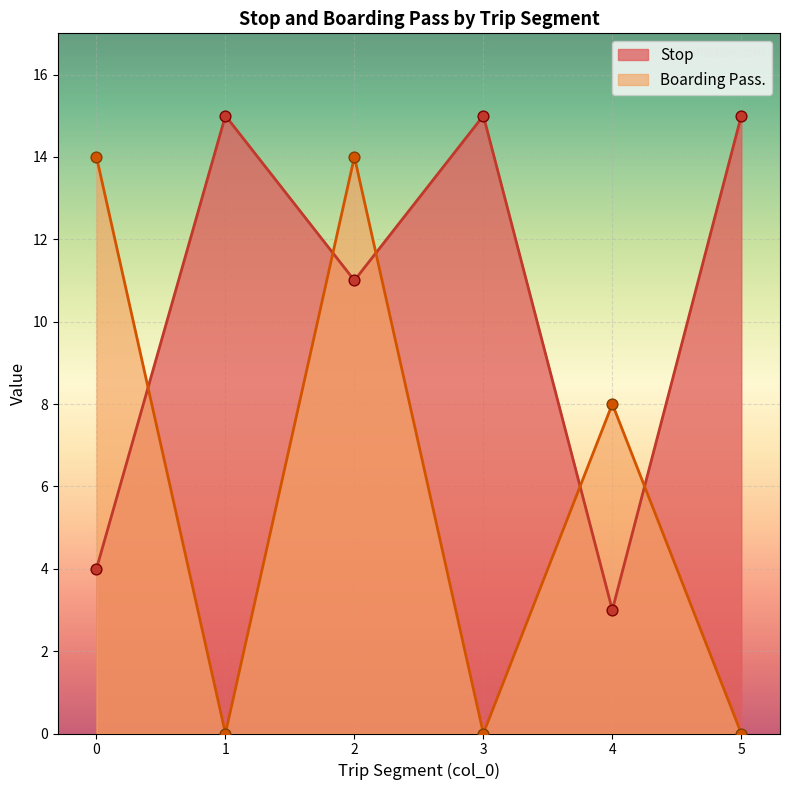

Which series has the largest total across all categories?

Stop